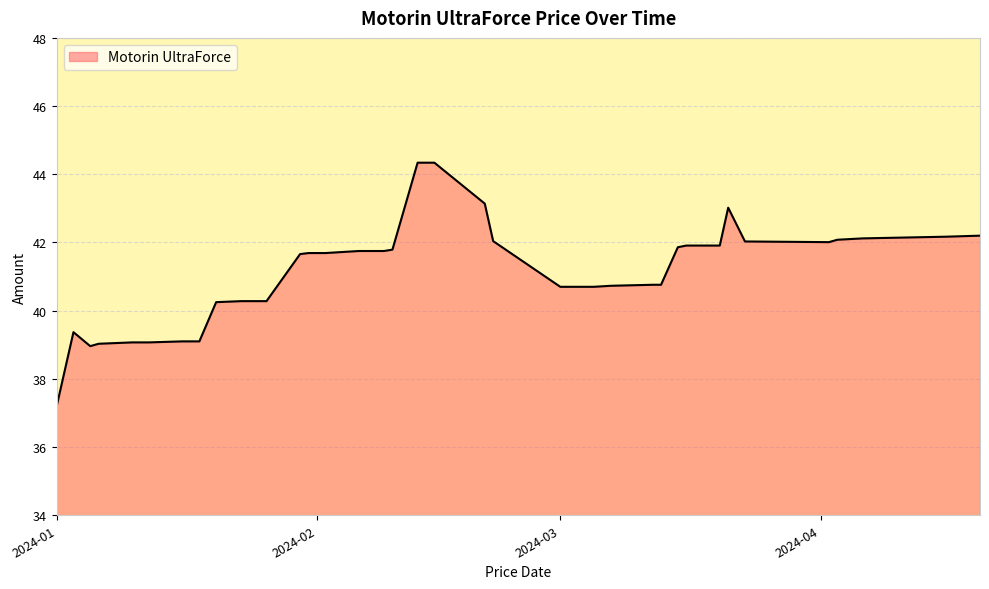

What is the greatest value displayed?

44.3